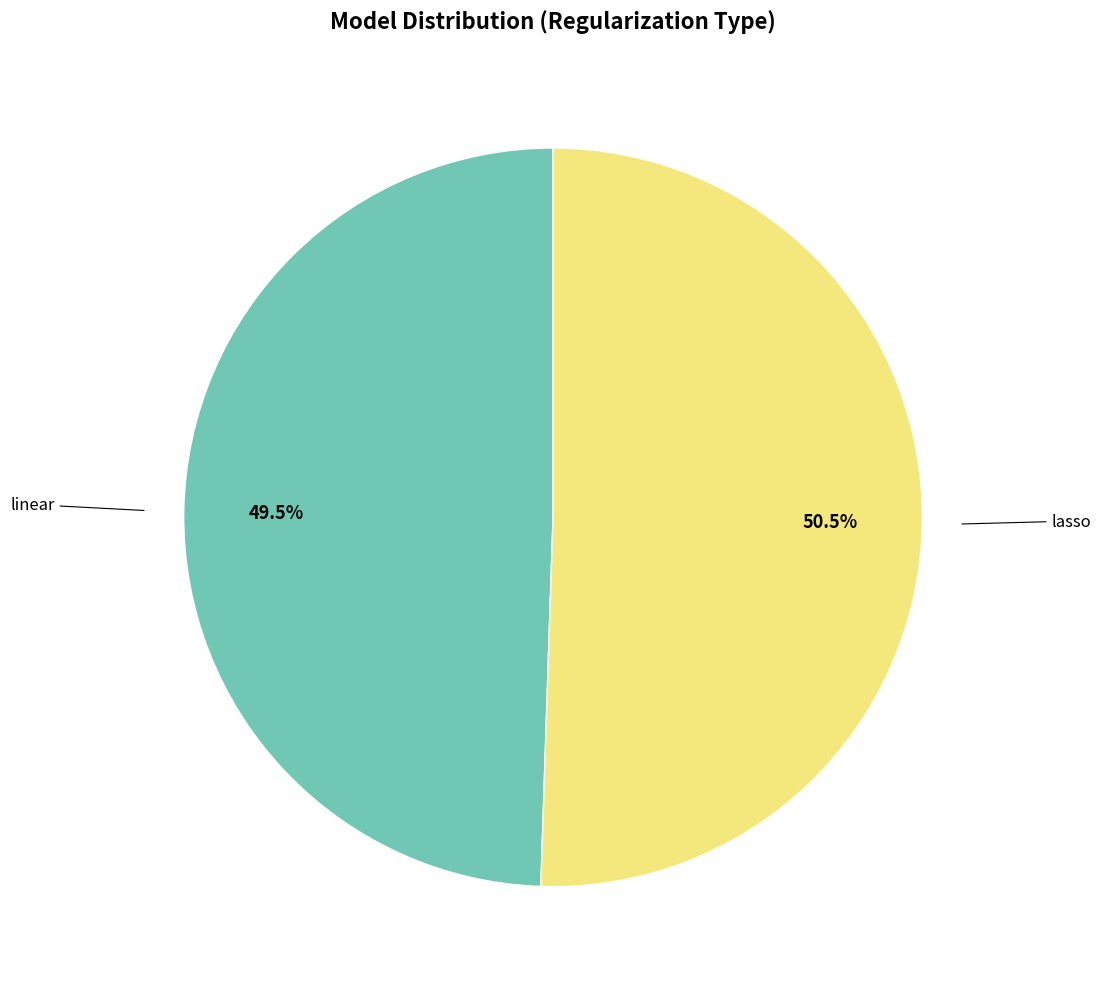

Is there any slice that represents more than half of the pie?

Yes